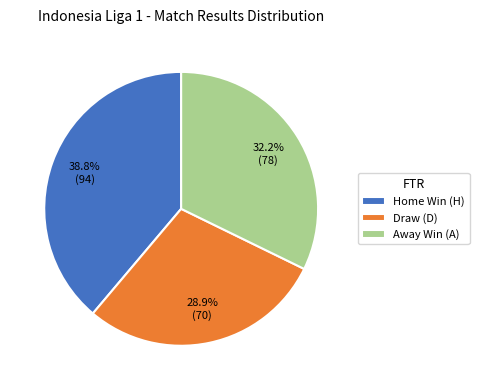

Rank the categories by value from highest to lowest.

Home Win (H), Away Win (A), Draw (D)